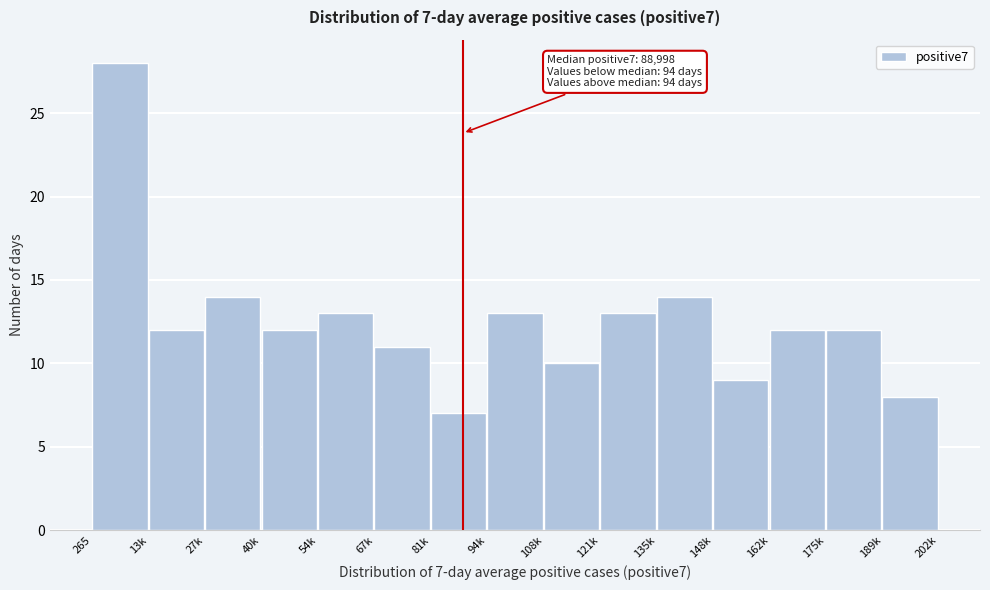

Reading right to left, extract all data points from this chart.

189k=8	175k=12	162k=12	148k=9	135k=14	121k=13	108k=10	94k=13	81k=7	67k=11	54k=13	40k=12	27k=14	13k=12	265=28